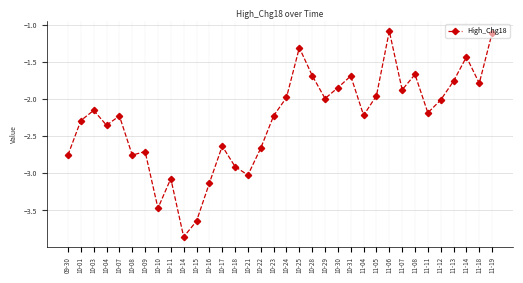

Which category has the lowest value across all series?

10-14